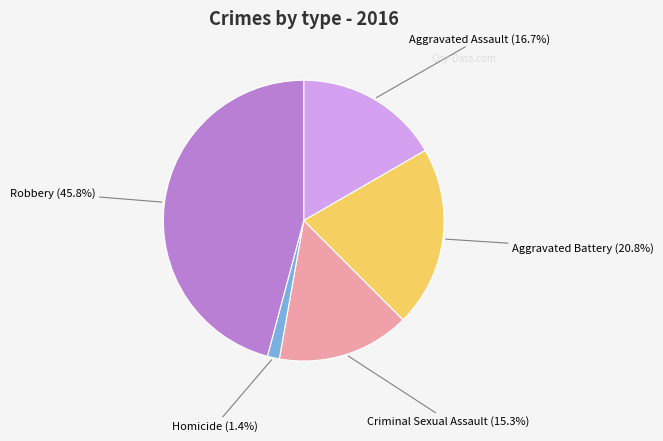

To the nearest percent, what is the difference between the Robbery and Aggravated Battery slice percentages?

25%